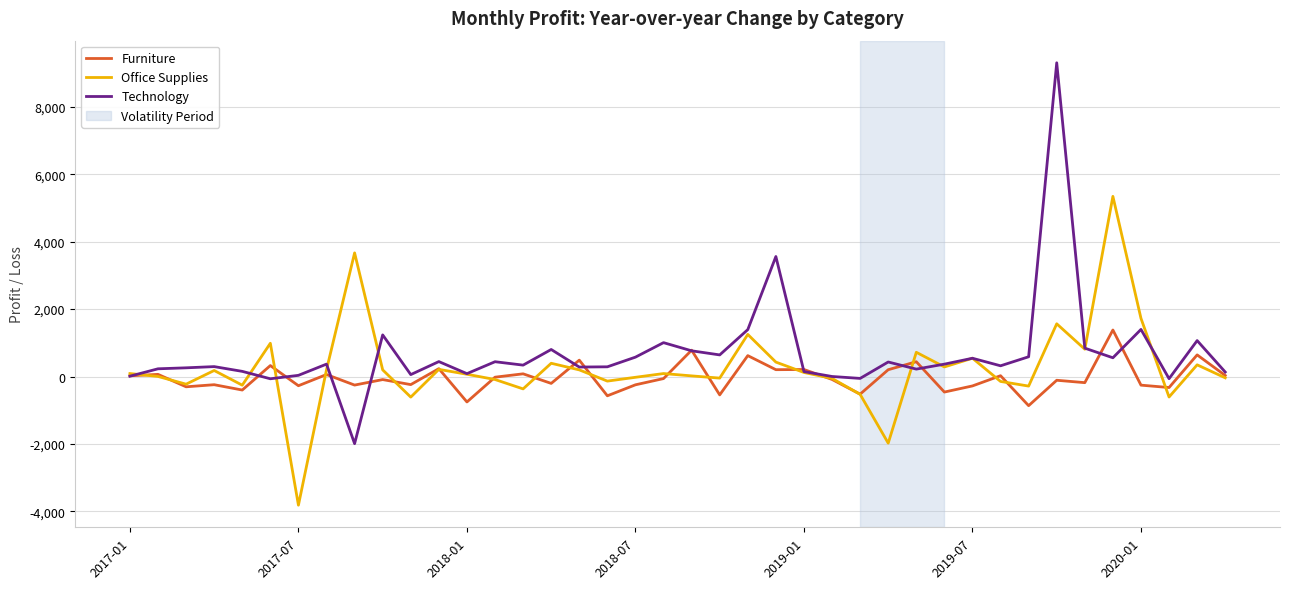

List the series in order of their overall mean, lowest first.

Furniture, Office Supplies, Technology